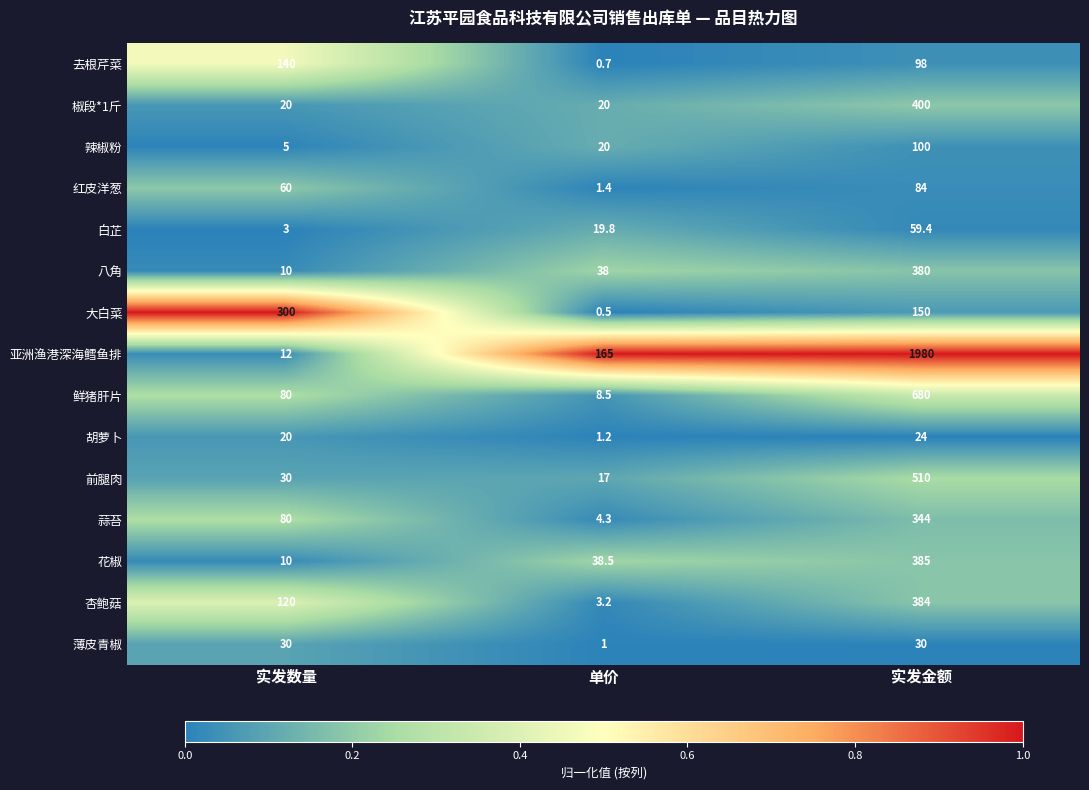

At how many categories does at least one series exceed 0?

3